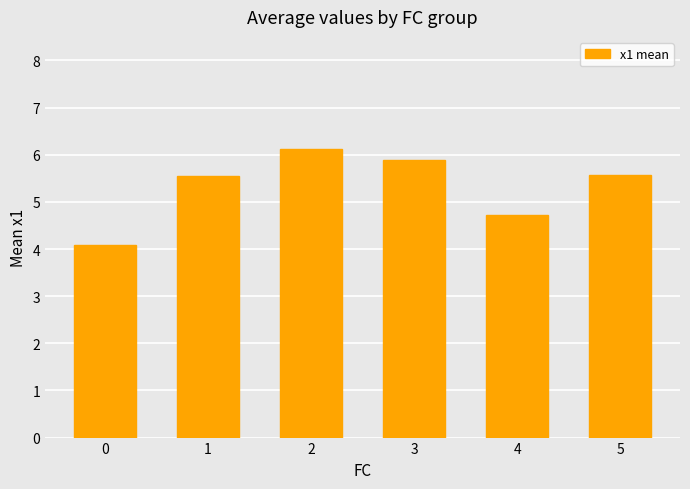

What is the smallest value displayed?

4.1